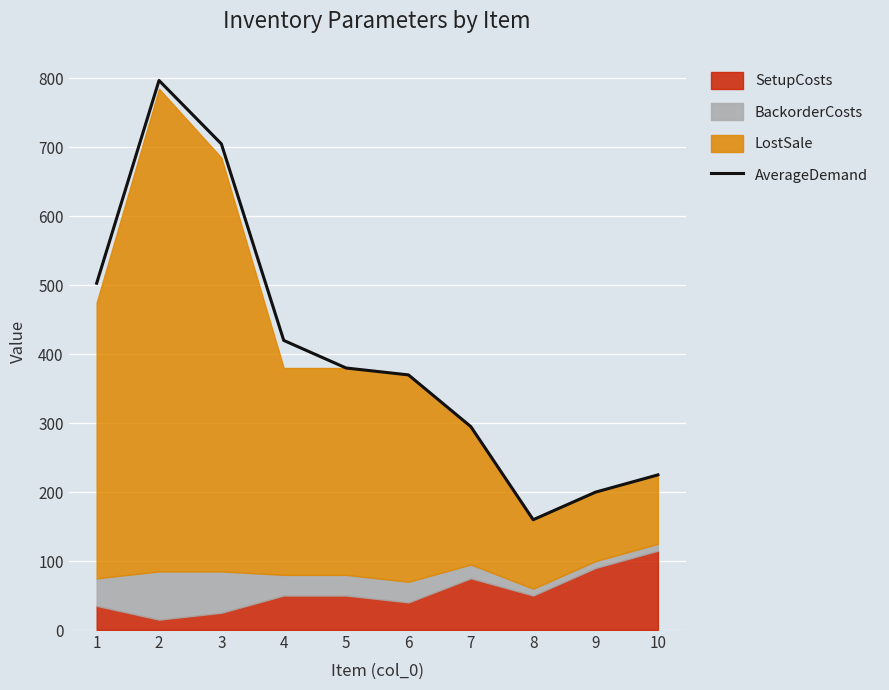

What is the value of the 9th point from the left?

200